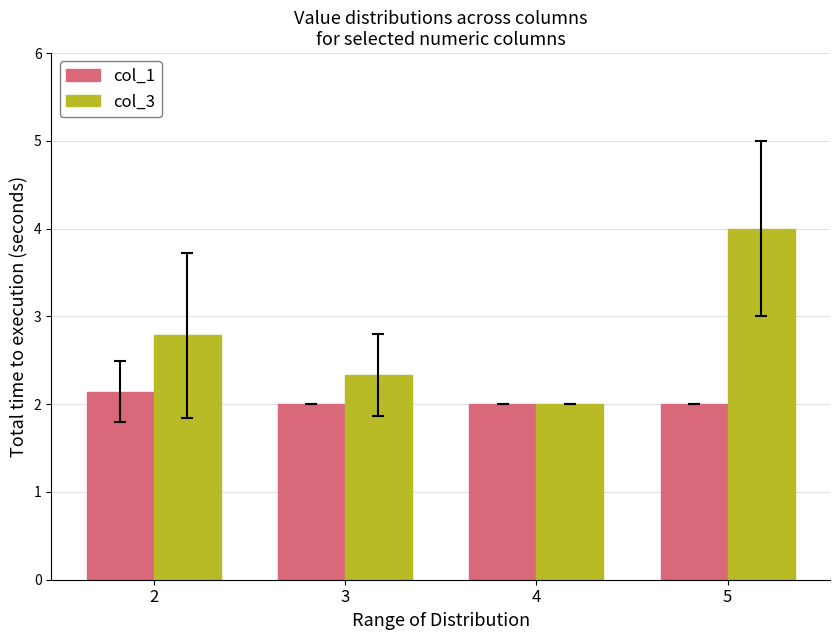

Which series has the widest spread of values?

col_3